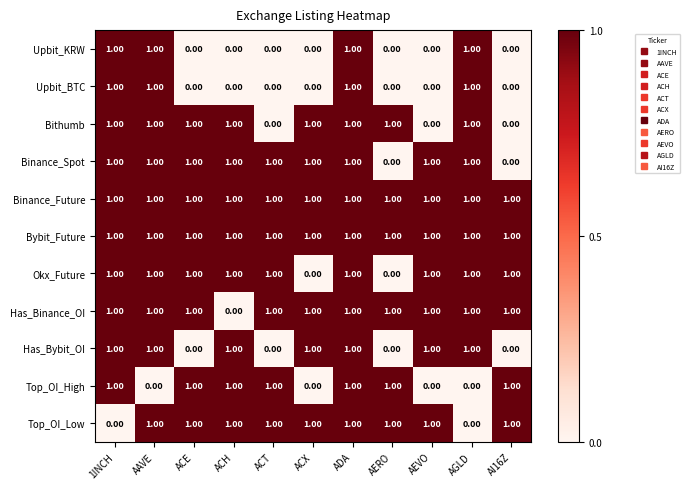

What is the difference between the highest and lowest values at AEVO?

1